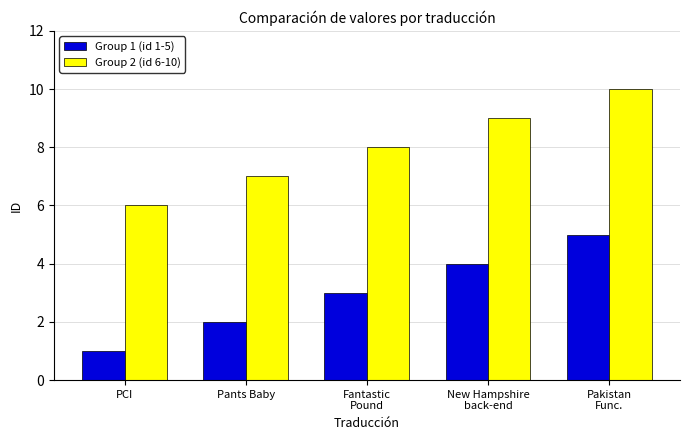

At which label does Group 2 (id 6-10) reach its peak?

Pakistan
Func.